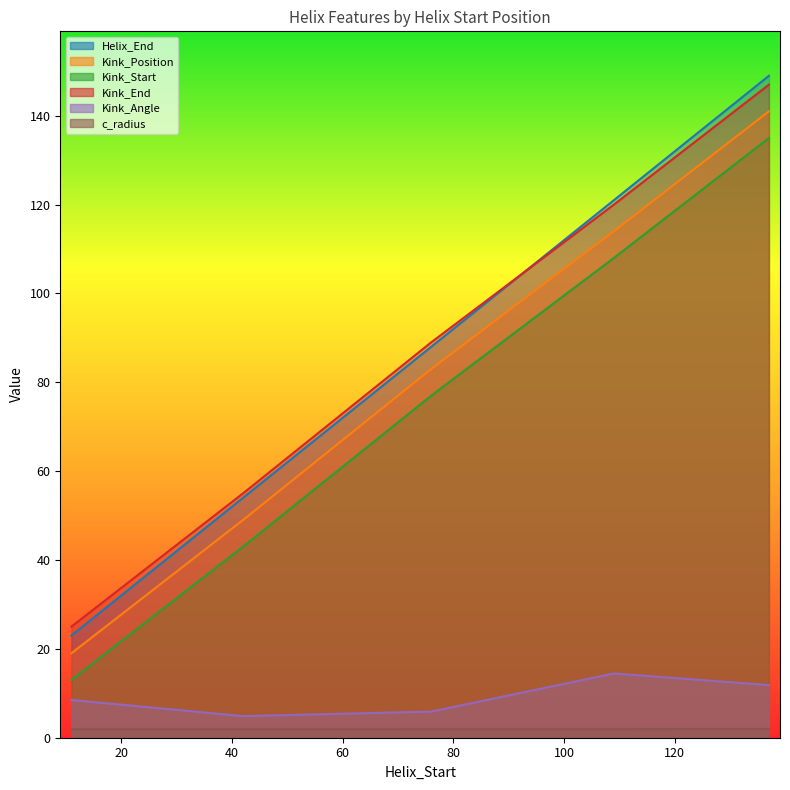

Reading right to left, list all the values displayed in this chart.

Helix_End: 137=149.0	109=121.0	76=88.0	42=54.0	11=23.0
Kink_Position: 137=141.0	109=114.0	76=83.0	42=49.0	11=19.0
Kink_Start: 137=135.0	109=108.0	76=77.0	42=43.0	11=13.0
Kink_End: 137=147.0	109=120.0	76=89.0	42=55.0	11=25.0
Kink_Angle: 137=11.8	109=14.5	76=5.9	42=4.9	11=8.5
c_radius: 137=1.9	109=1.9	76=1.9	42=1.9	11=1.9